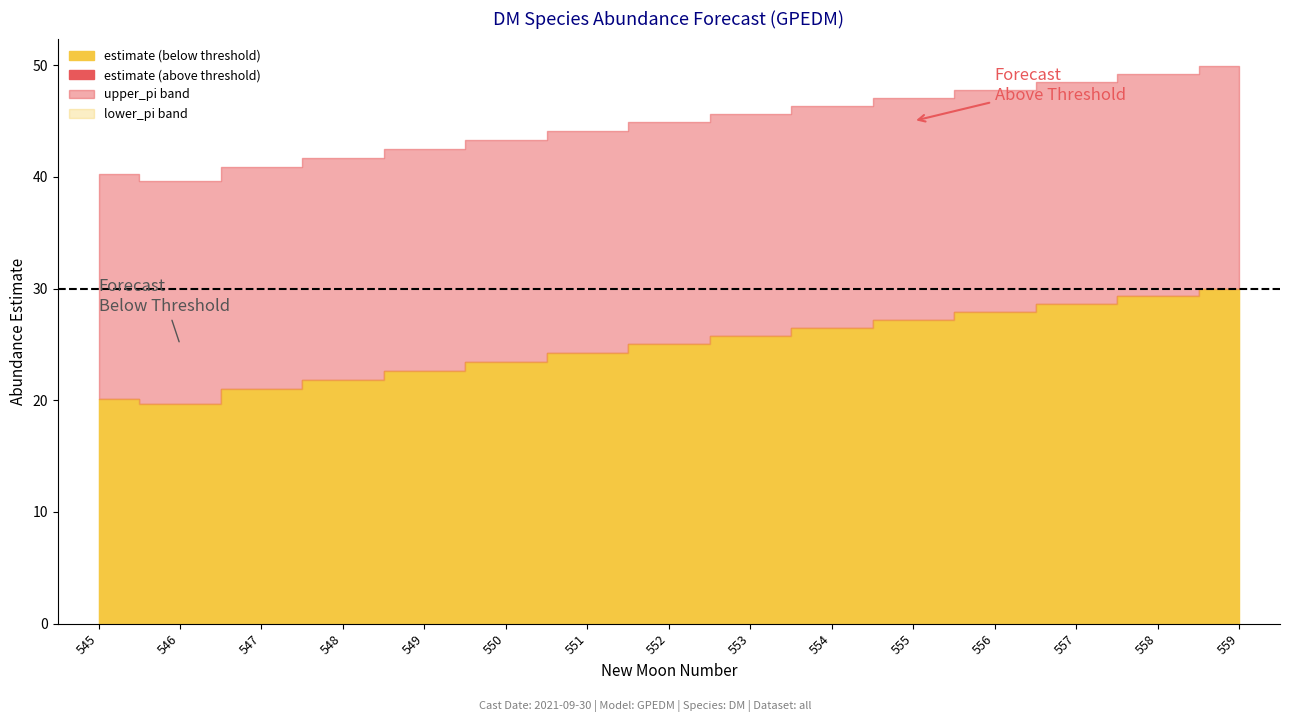

What is the highest value of the upper_pi series?

49.9